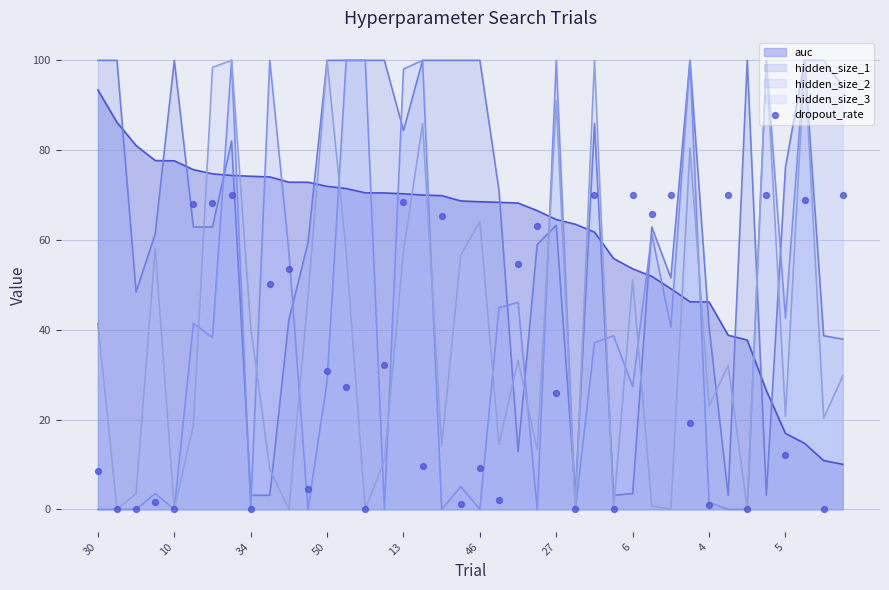

What is the change in value from 15 to 17?

-22.6